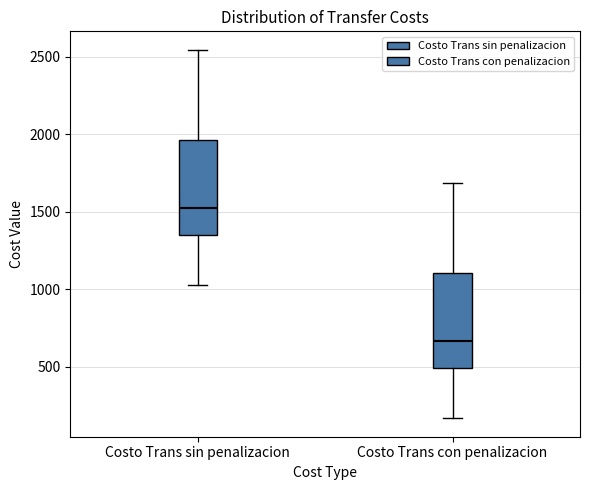

Reading left to right, read every box against the y-axis: the position of its median line, the range the box covers, and the ends of its whiskers. The values are not printed on the chart, so give them approximately, as read against the axis.

Costo Trans sin penalizacion: median 1500, box 1350 to 1950, whiskers 1050 to 2550
Costo Trans con penalizacion: median 650, box 500 to 1100, whiskers 150 to 1700